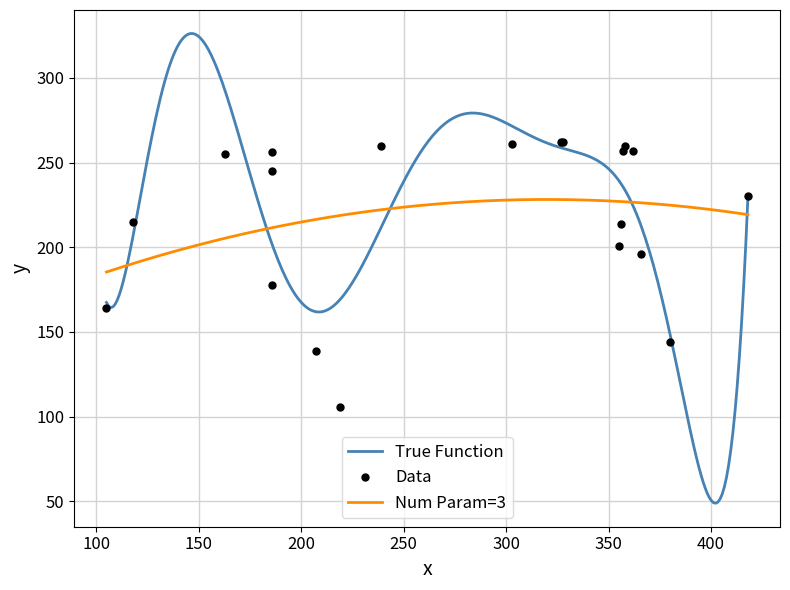

Reading left to right, transcribe all the data shown in this chart.

106	139	144	164	178	196	201	214	215	230	245	255	256	257	257	260	260	261	262	262